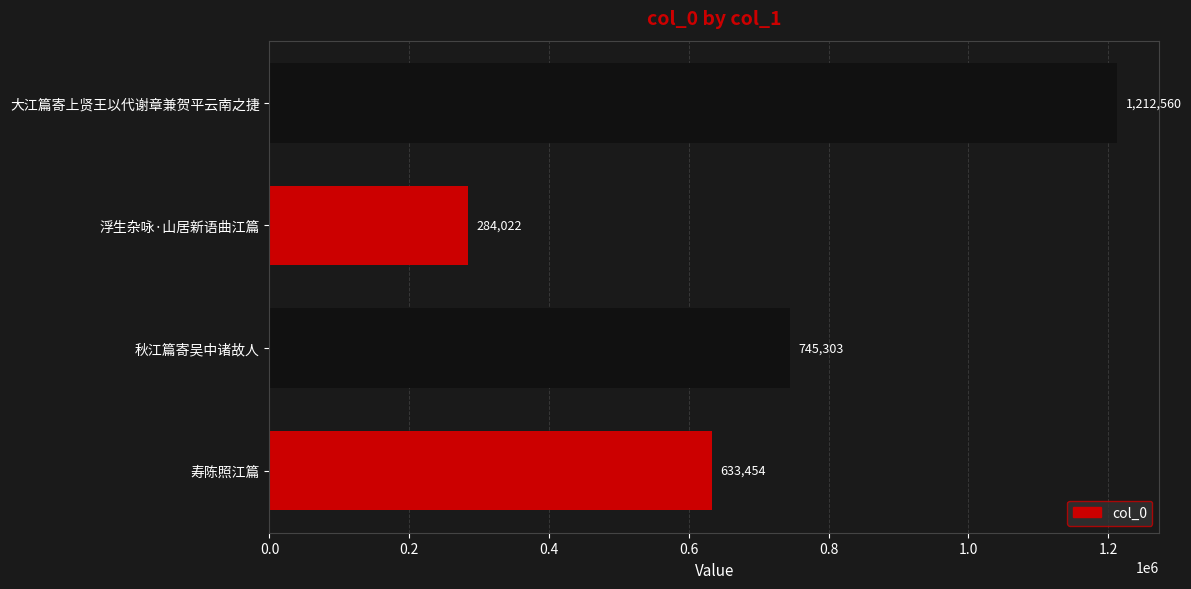

How many values are below 745303?

2